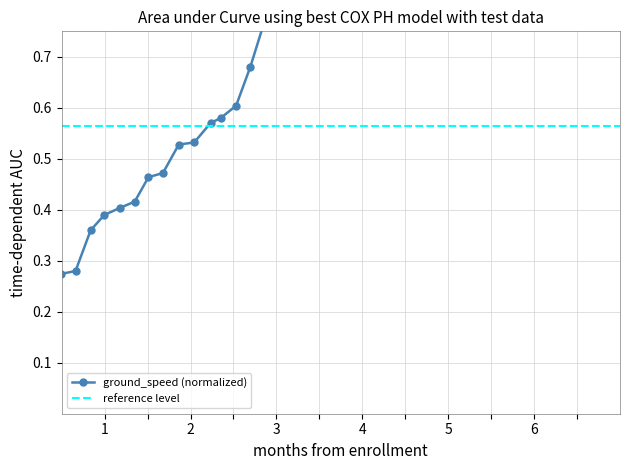

Is it true that the value at 27 is 0.5?

False